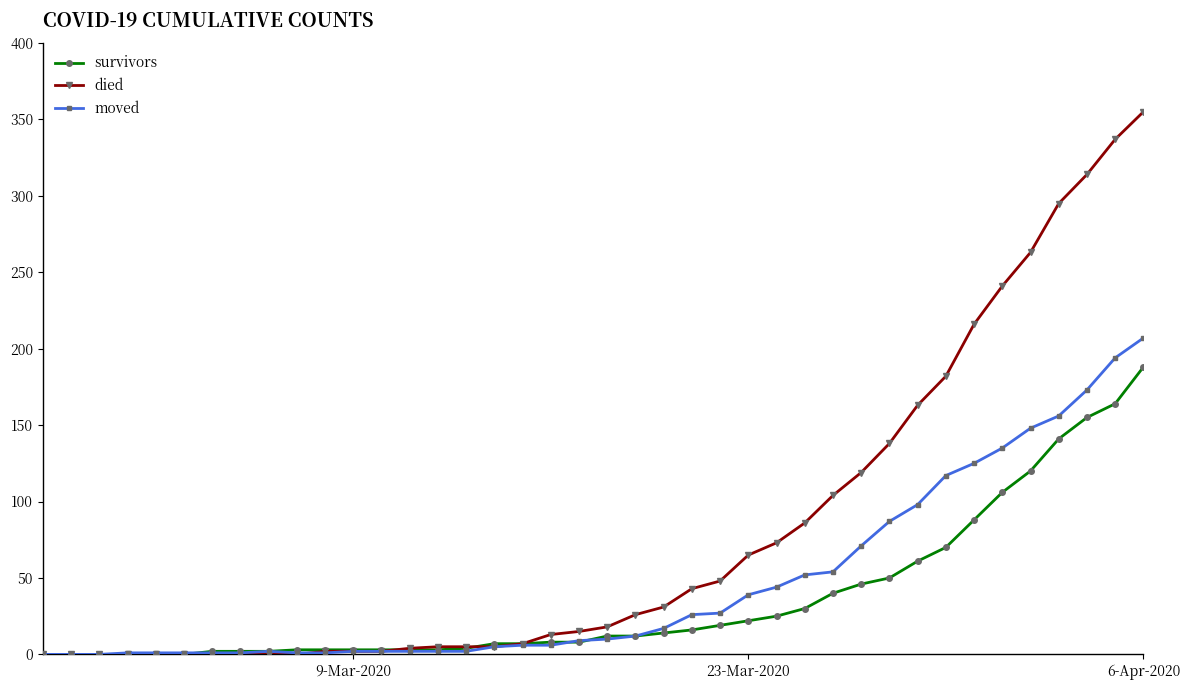

At how many categories does at least one series exceed 299?

3